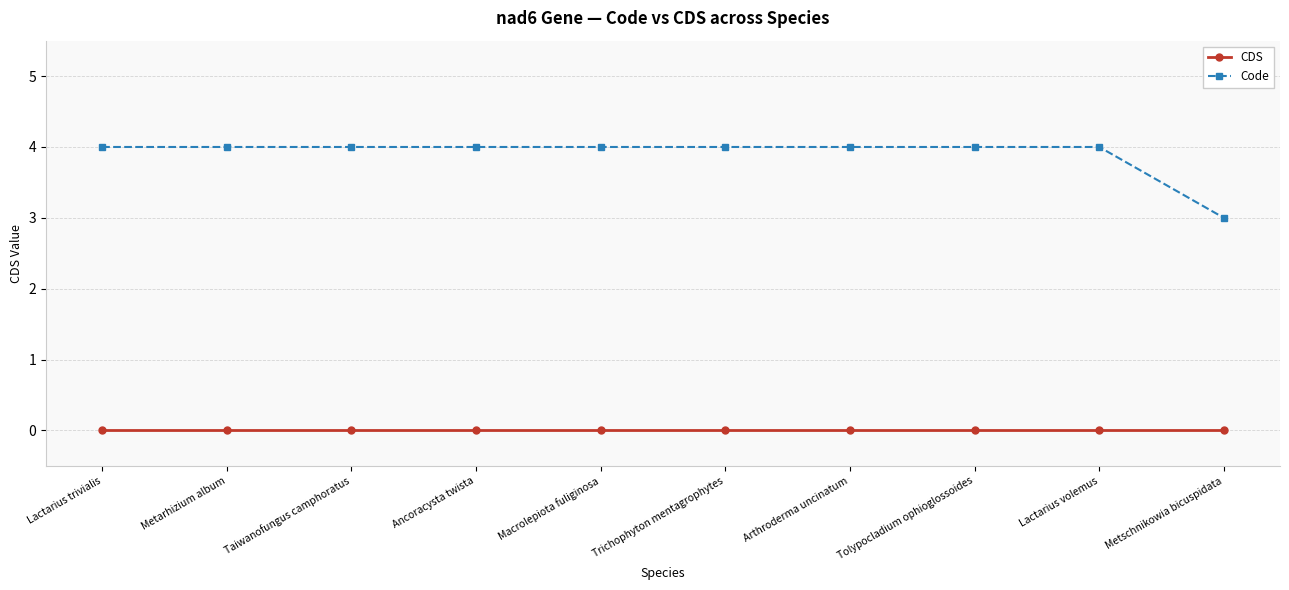

True or false: CDS and Code cross at least once.

False